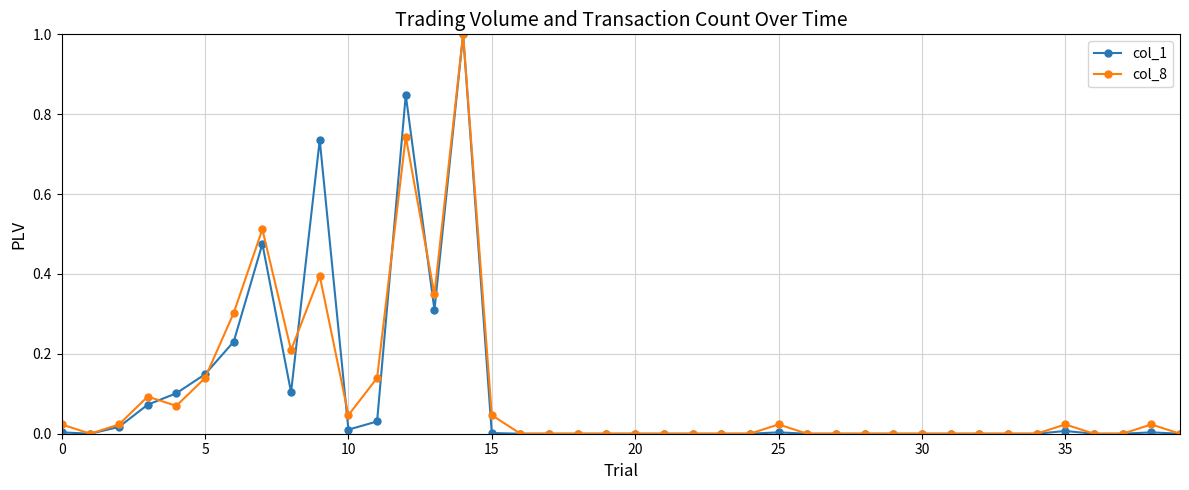

What is the greatest value displayed?

1.0